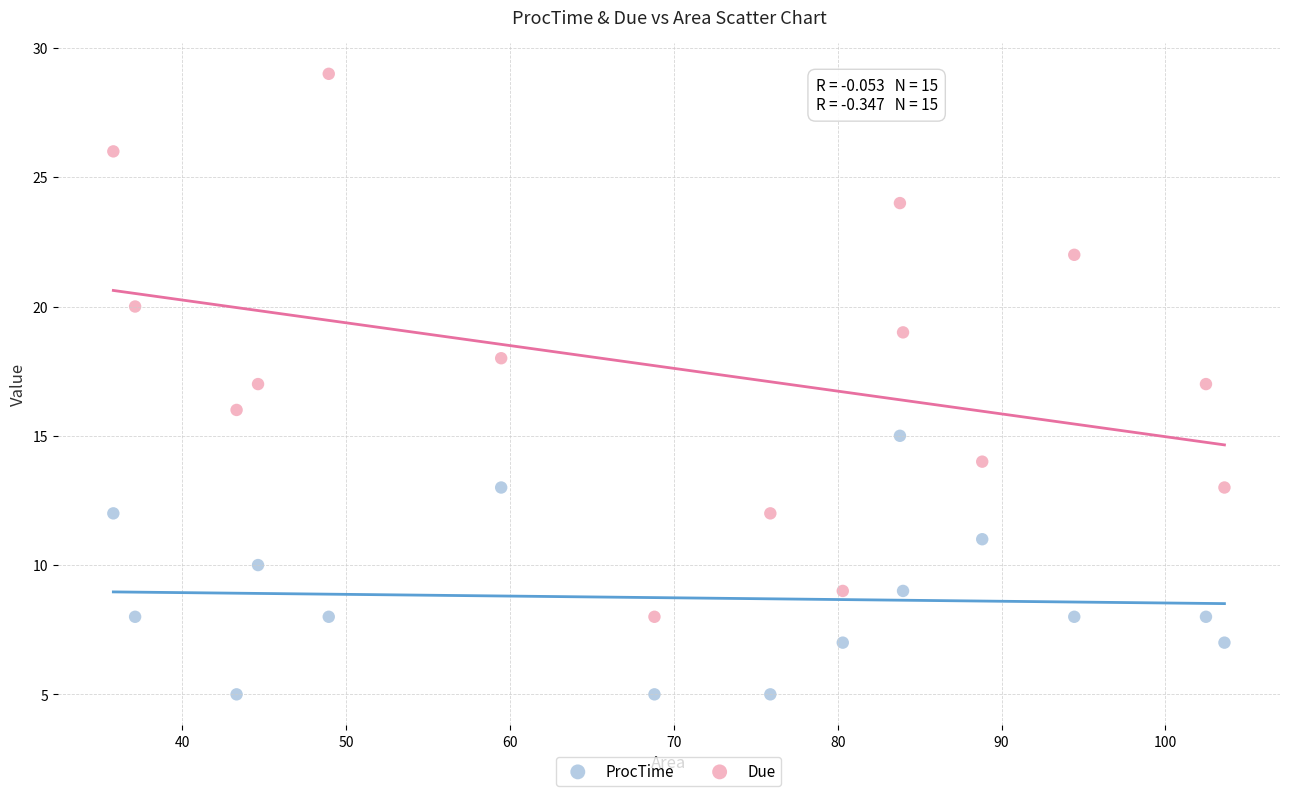

Across all data points, what is the range of Y values (max minus min)?

24